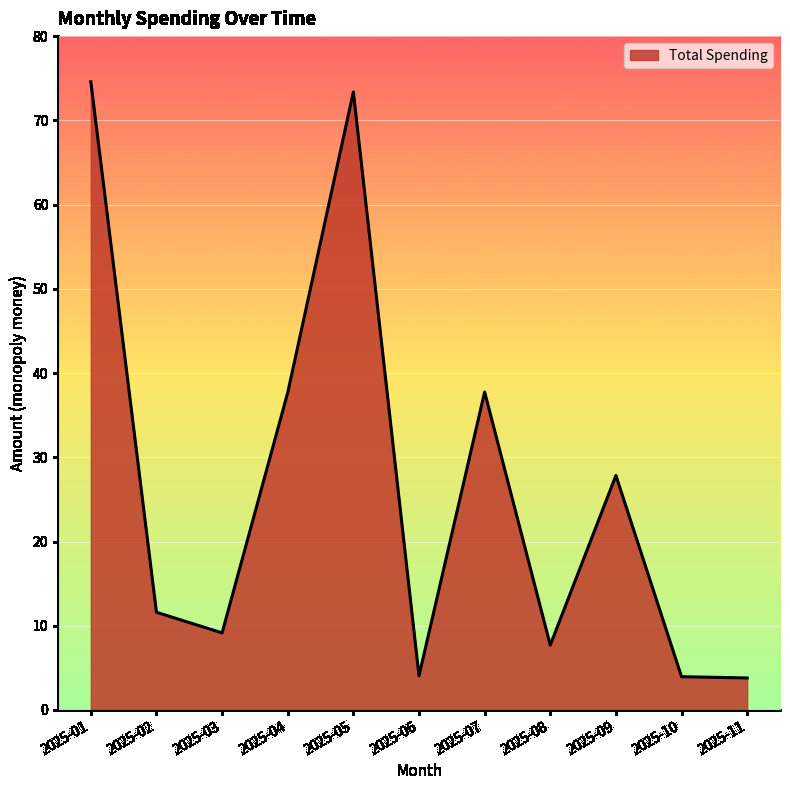

Does the chart display data point markers on the line(s)?

No